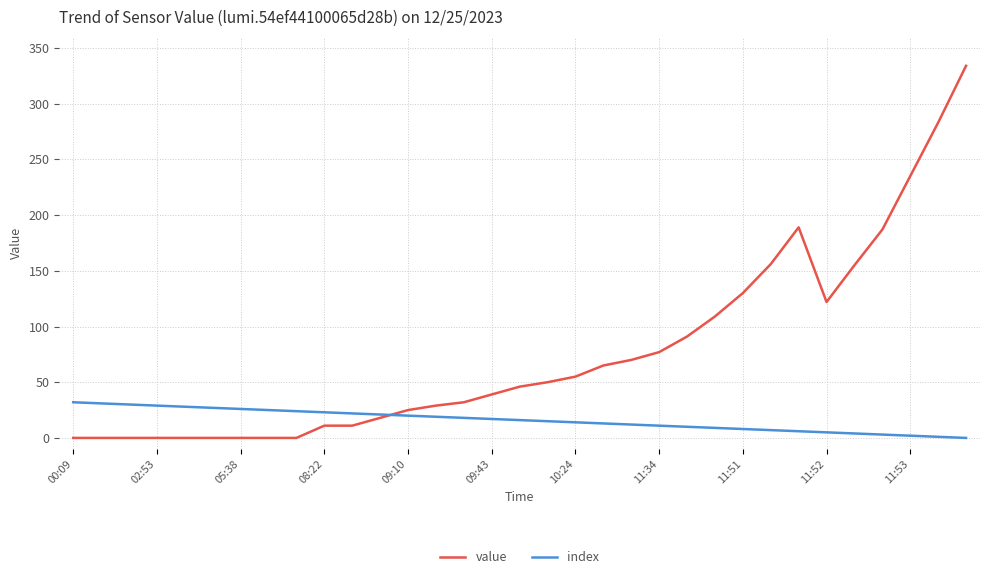

What is the maximum value shown in the chart?

334